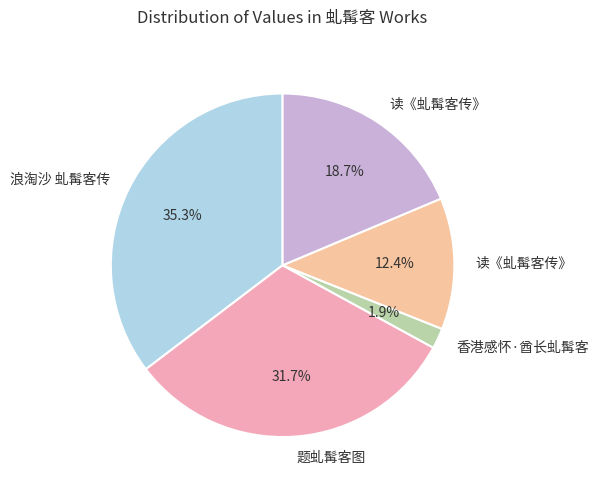

Which category has the smallest portion of the pie?

香港感怀·酋长虬髯客